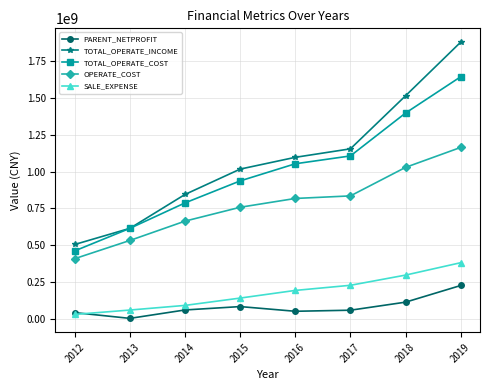

Does the chart display data point markers on the line(s)?

Yes